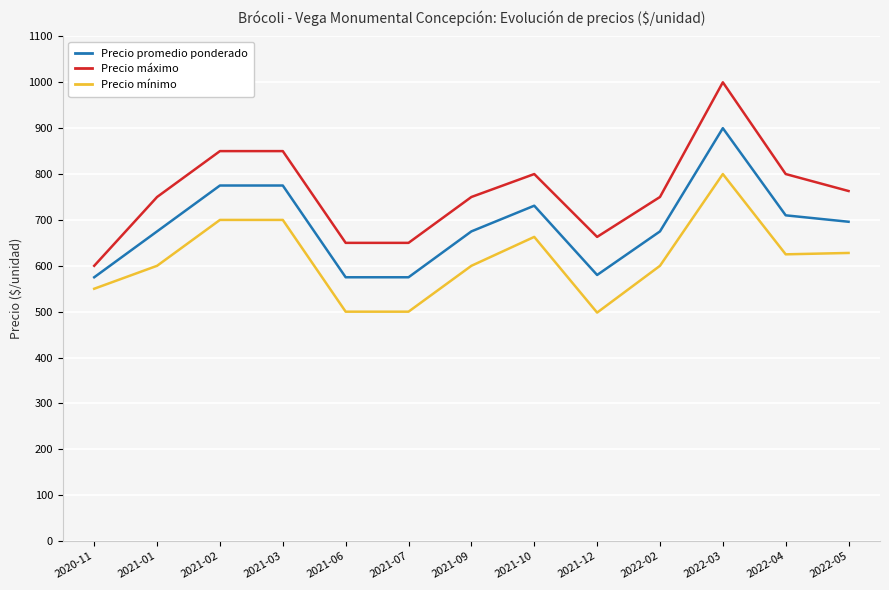

Rank the series by their maximum value, from lowest to highest.

Precio mínimo, Precio promedio ponderado, Precio máximo